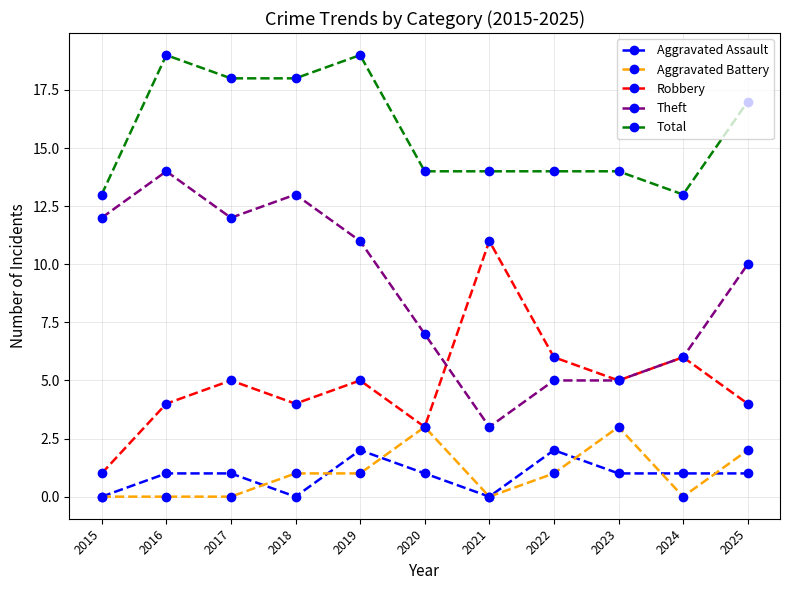

What is the average value of the Robbery series?

5